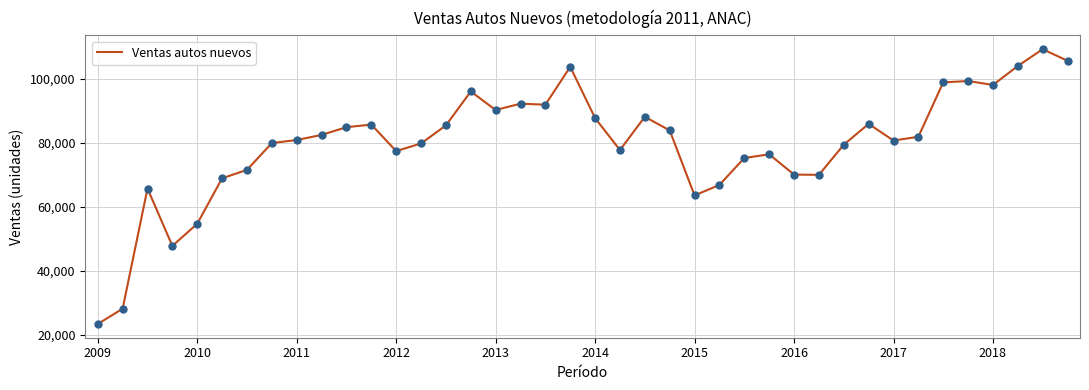

What is the difference between the maximum and minimum values?

85810